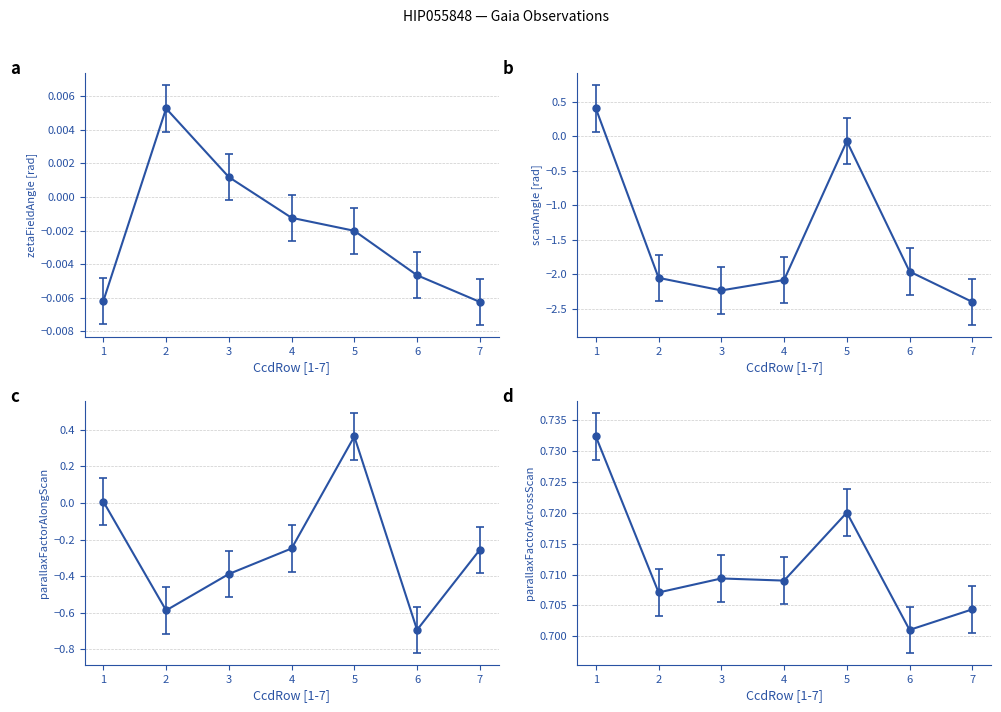

Is the value of scanAngle[rad] at 6 greater than the value of zetaFieldAngle[rad] at 6?

No